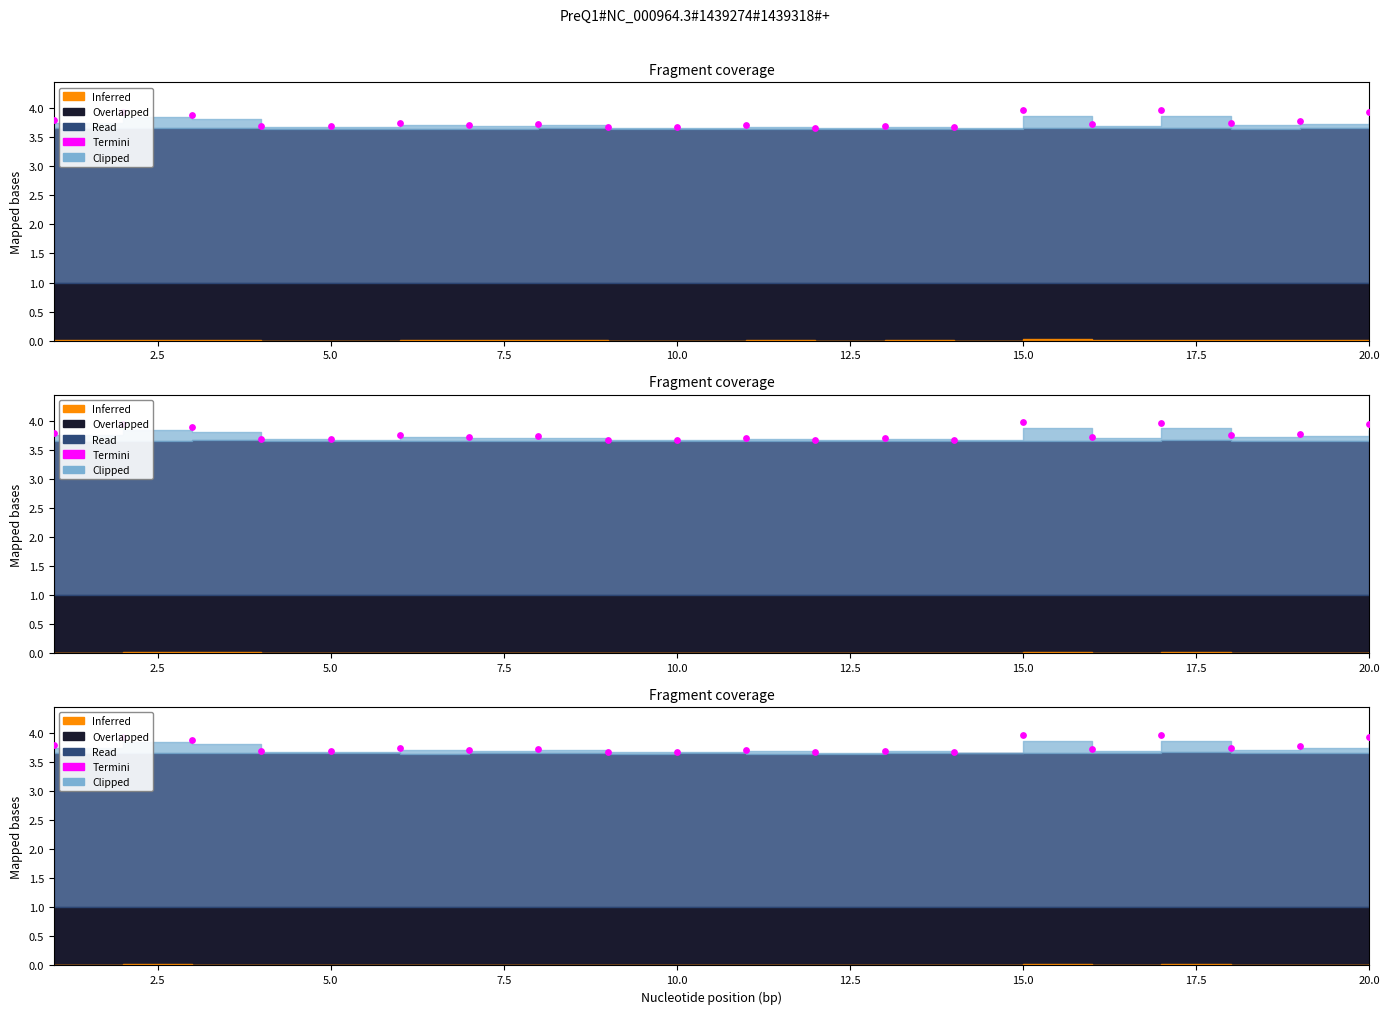

What is the change in value from 2.5 to 7.5?

-0.2